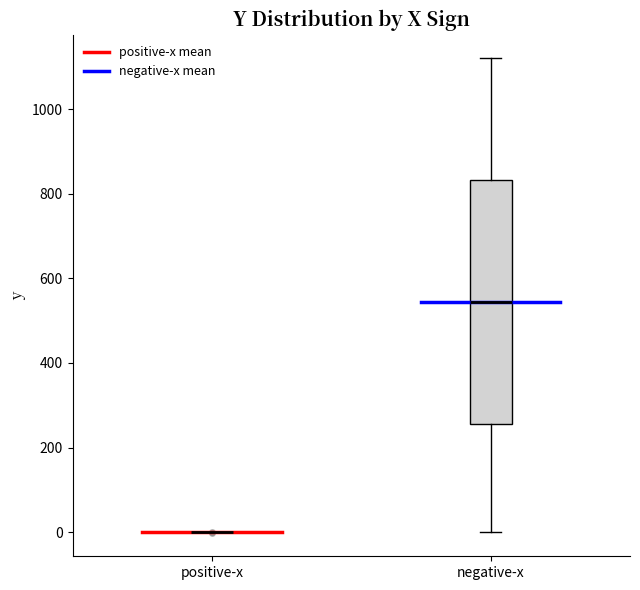

Reading left to right, transcribe this box plot: for each box, give where its median line is, the range the box spans, and where its two whiskers end, as read against the y-axis. The values are not printed on the chart, so give them approximately, as read against the axis.

positive-x: box collapsed to a line at 0, whiskers 0 to 0
negative-x: median 540, box 260 to 840, whiskers 0 to 1120